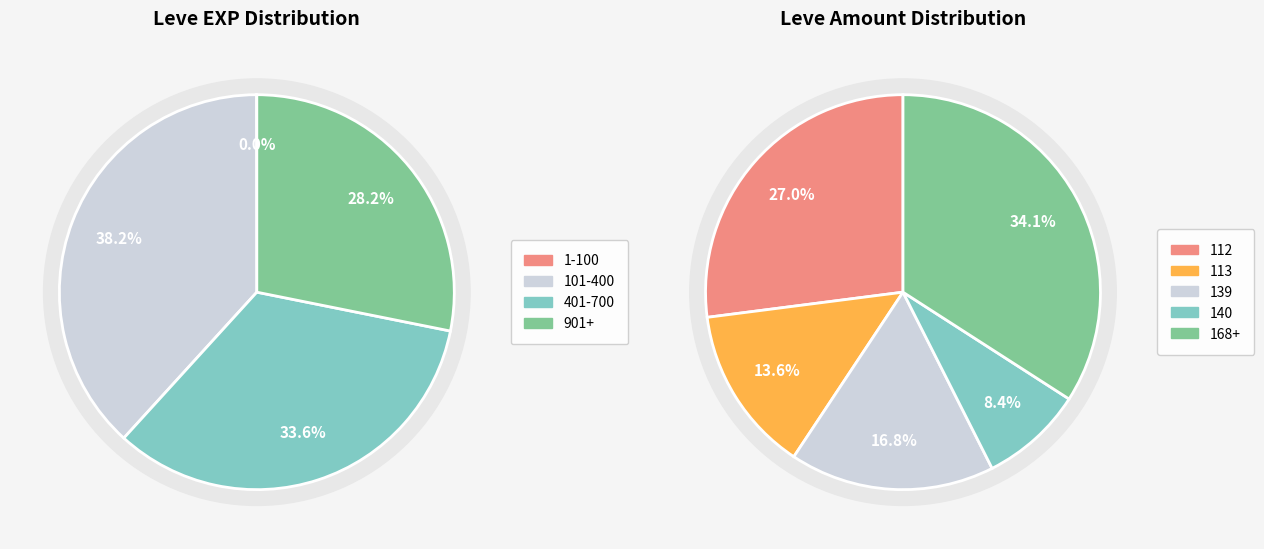

Does Sweet Cream account for over 50% of the chart?

No